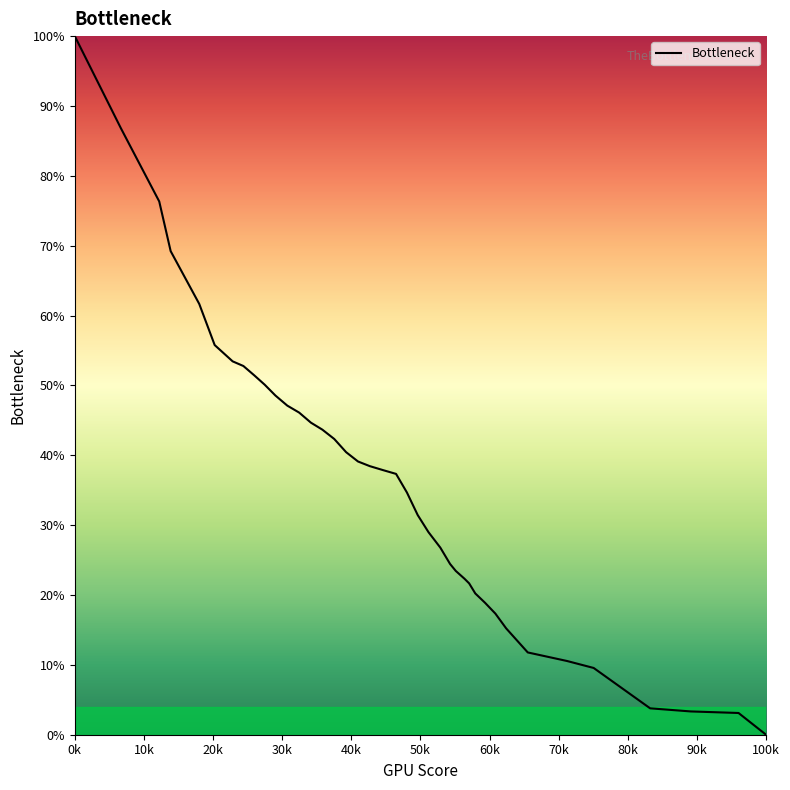

What is the average value?

36.3